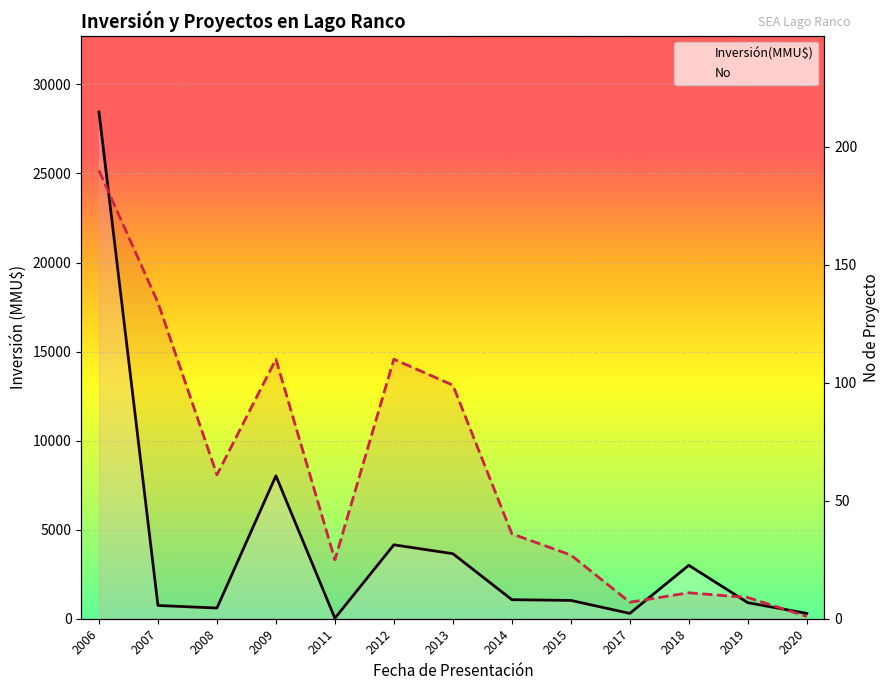

Is it true that No equals 134 at 2007?

True